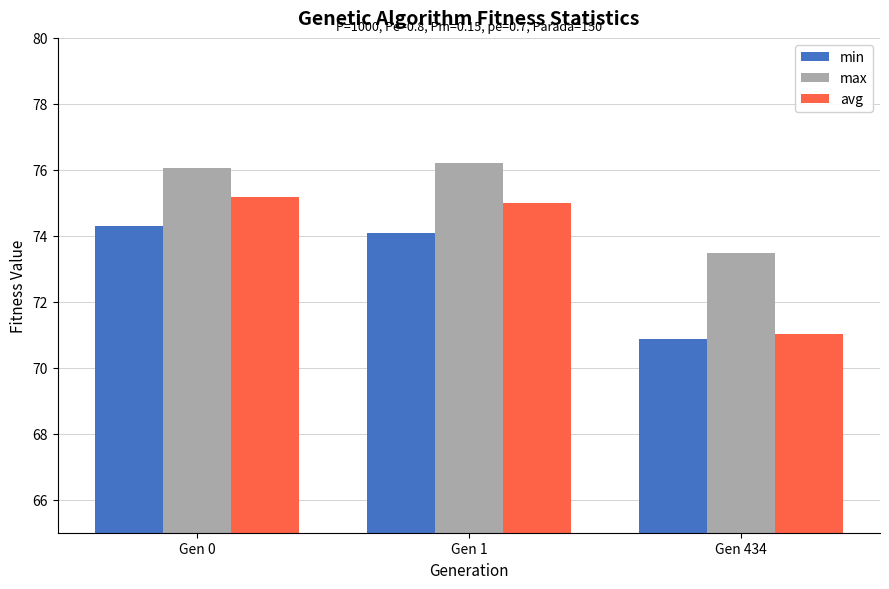

What is the difference between the maximum and minimum values in the min series?

3.4